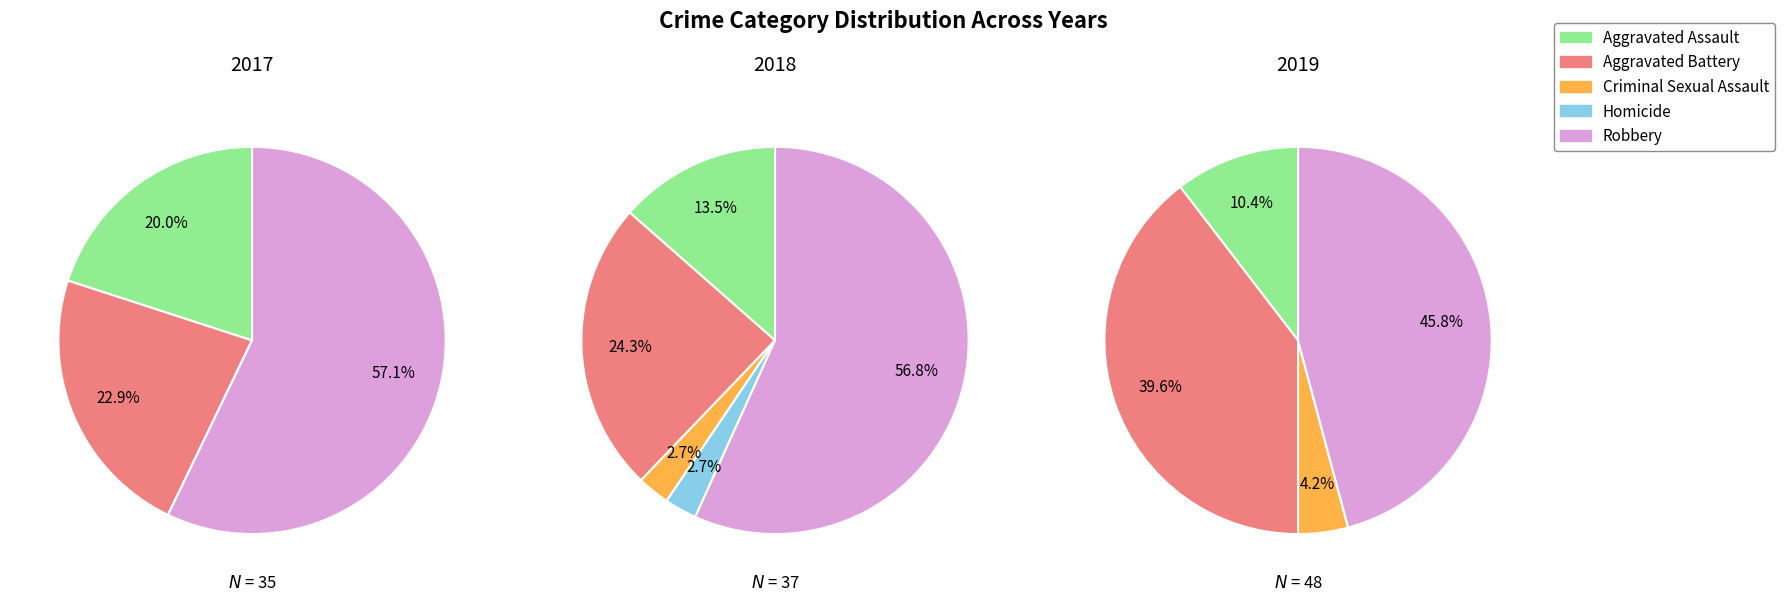

Combined, do Criminal Sexual Assault and Homicide account for over 50%?

No